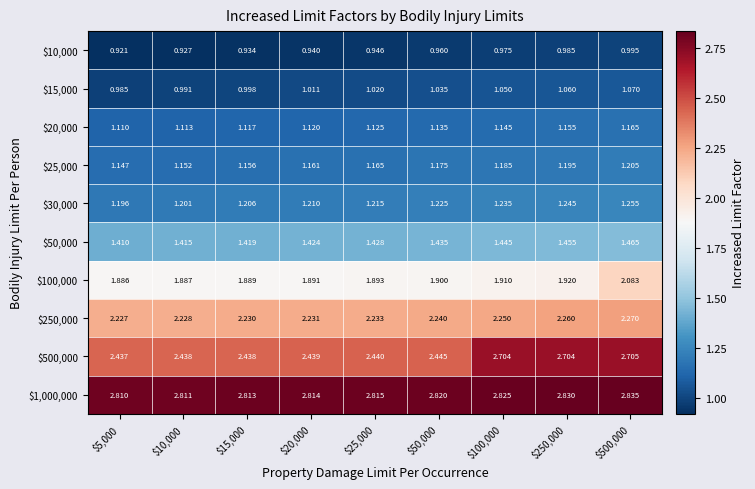

How many data points does each series have?

9